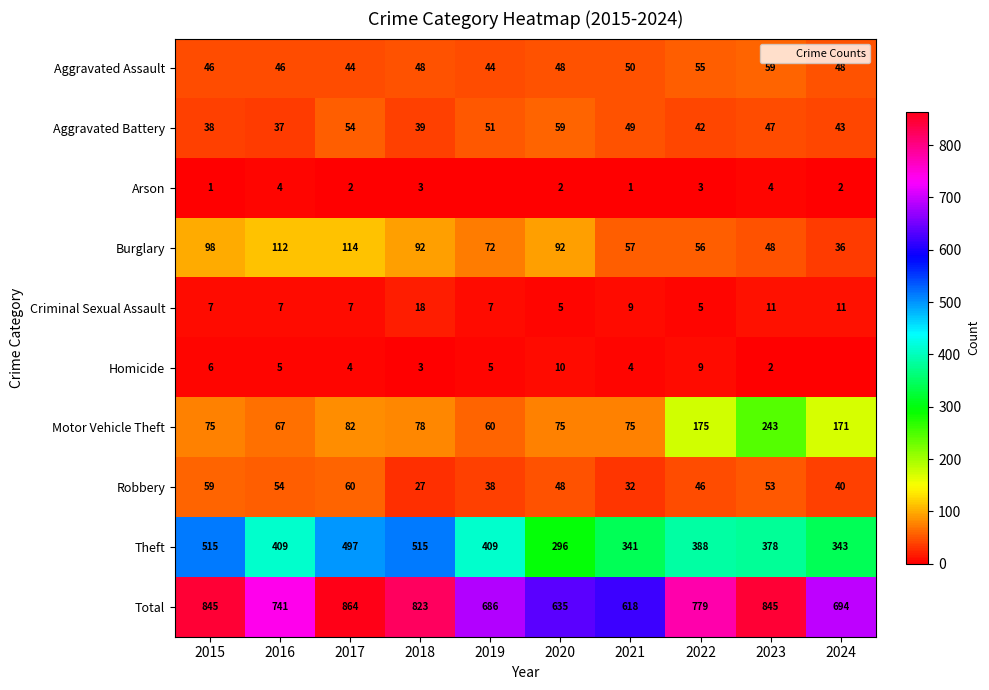

Where does the Arson series first go above 2?

2016